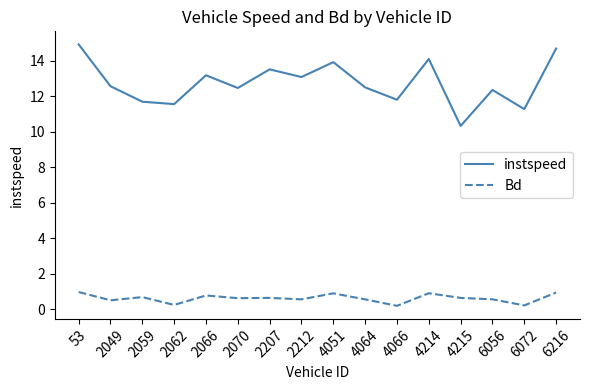

What value does the instspeed series have at 2059?

11.7